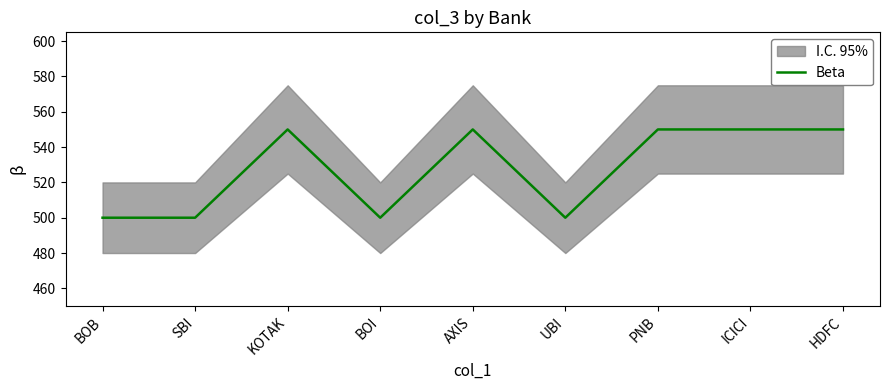

What is the average value?

528